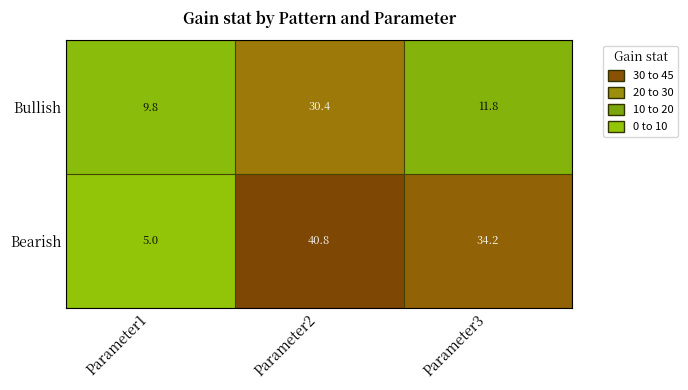

What is the total value across all series at Parameter1?

14.8